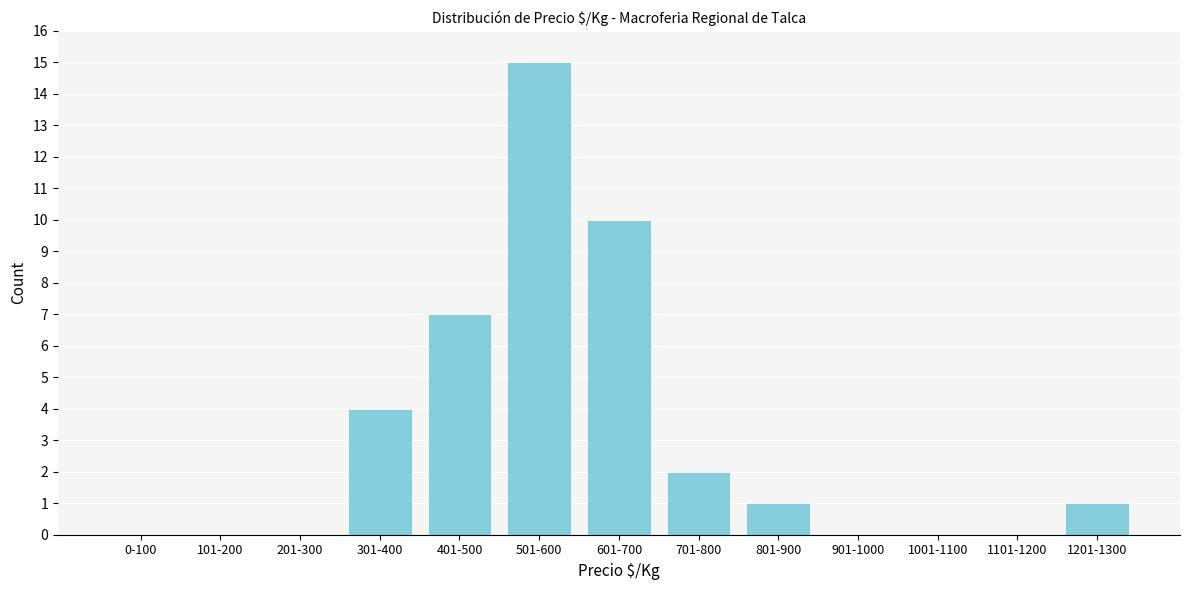

Reading left to right, what are all the values shown in this chart?

0-100=0	101-200=0	201-300=0	301-400=4	401-500=7	501-600=15	601-700=10	701-800=2	801-900=1	901-1000=0	1001-1100=0	1101-1200=0	1201-1300=1